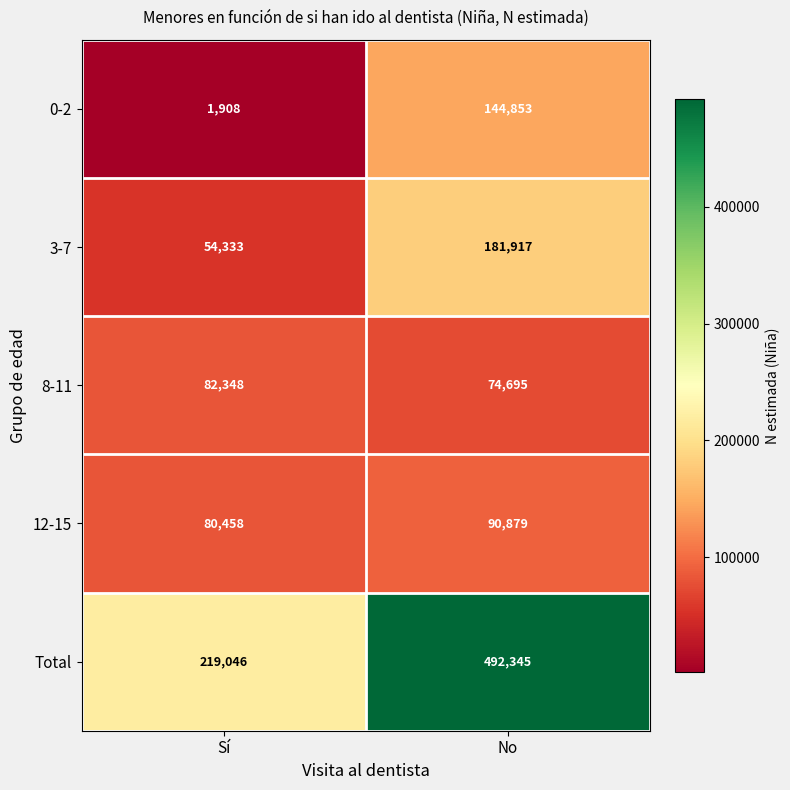

What is the average value of the 3-7 series?

118125